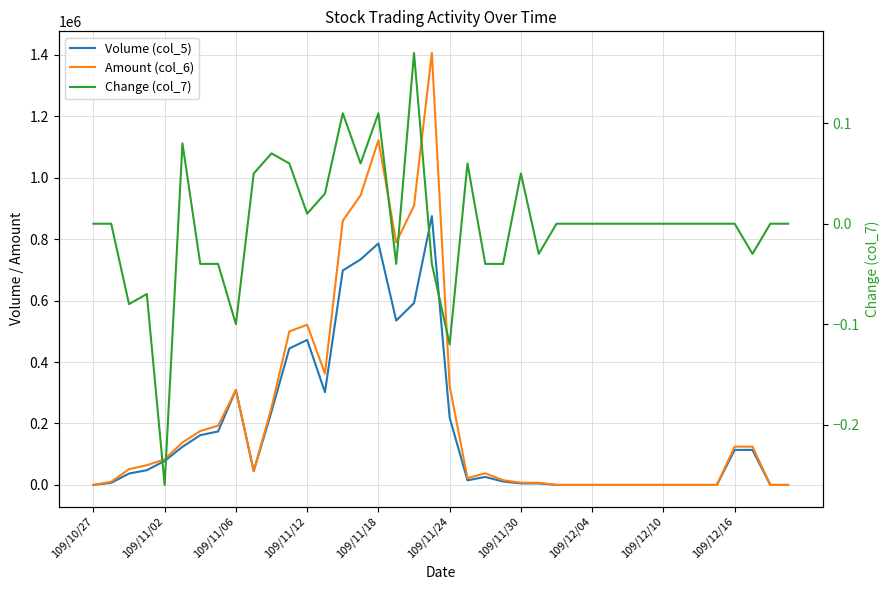

Is it true that Amount (col_6) equals 232291.3 at 109/11/12?

False